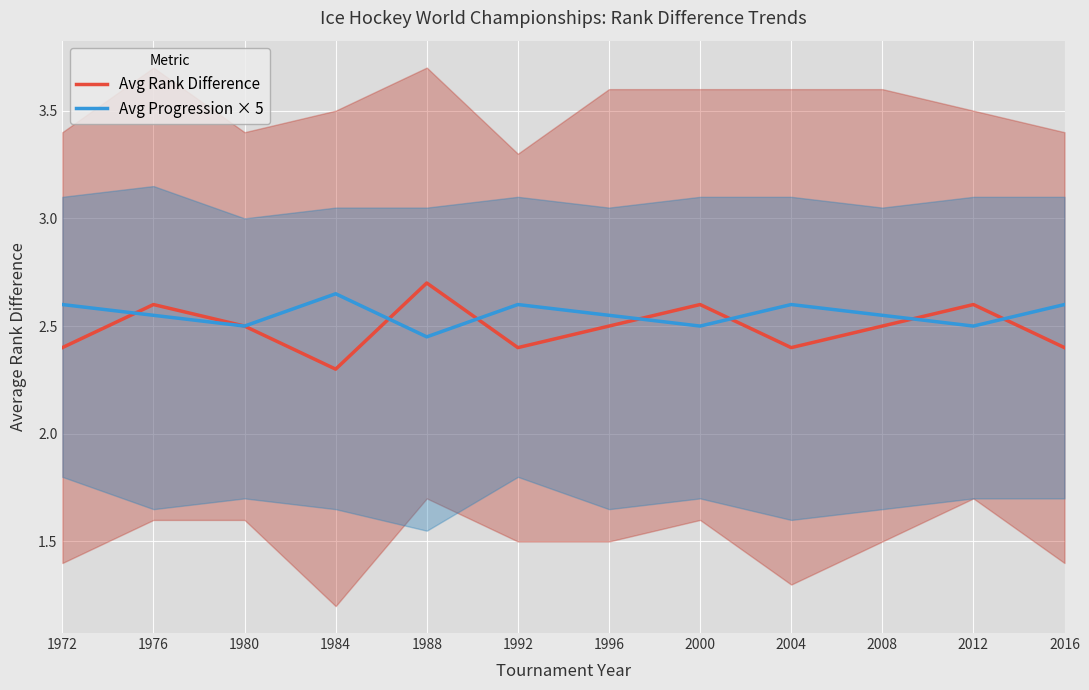

Reading right to left, extract all data points from this chart.

Avg Rank Difference: 2.4	2.6	2.5	2.4	2.6	2.5	2.4	2.7	2.3	2.5	2.6	2.4
Avg Progression × 5: 2.6	2.5	2.5	2.6	2.5	2.5	2.6	2.5	2.7	2.5	2.5	2.6